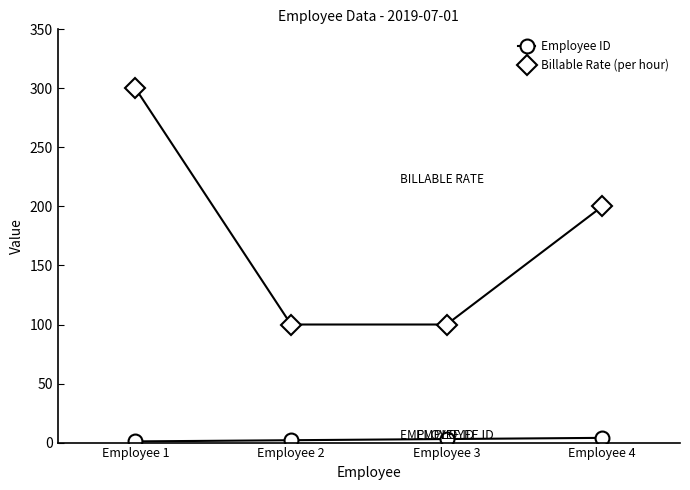

Is it true that Billable Rate (per hour) equals 160 at Employee 3?

False